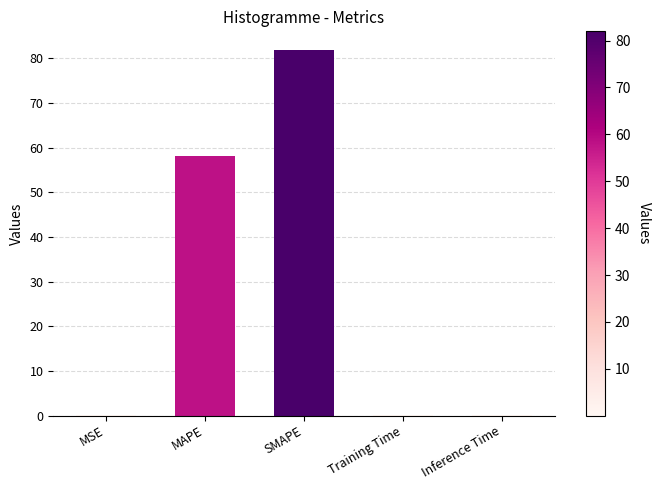

What is the sum of all values?

140.5